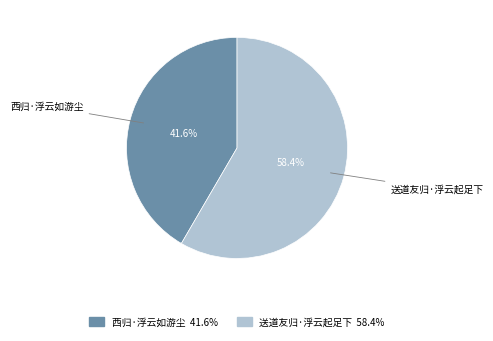

To the nearest percent, what is the average slice percentage?

50%